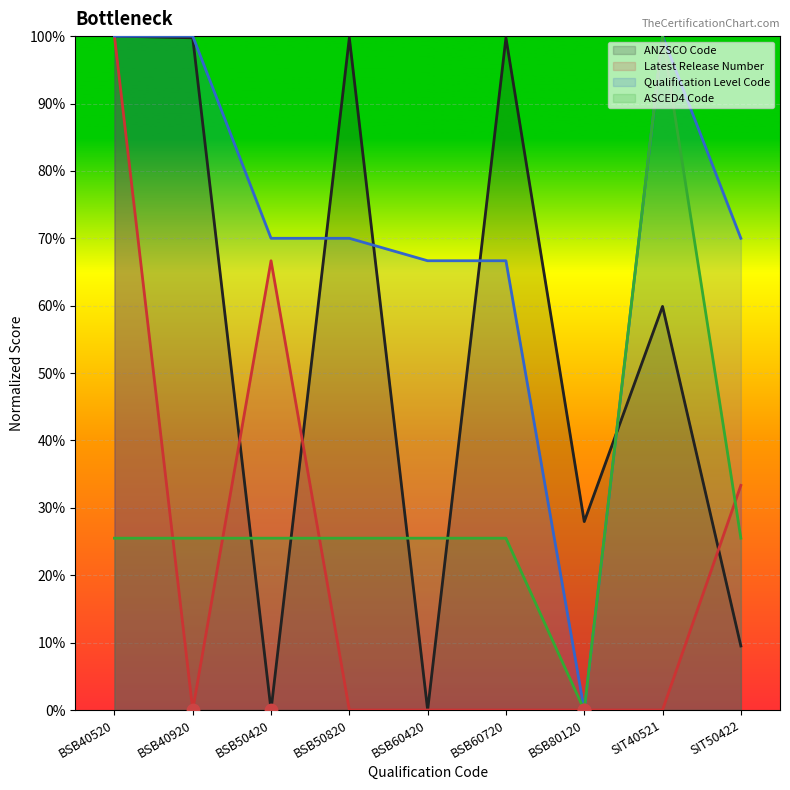

What are all the series names shown in the legend?

ANZSCO Code, Latest Release Number, Qualification Level Code, ASCED4 Code